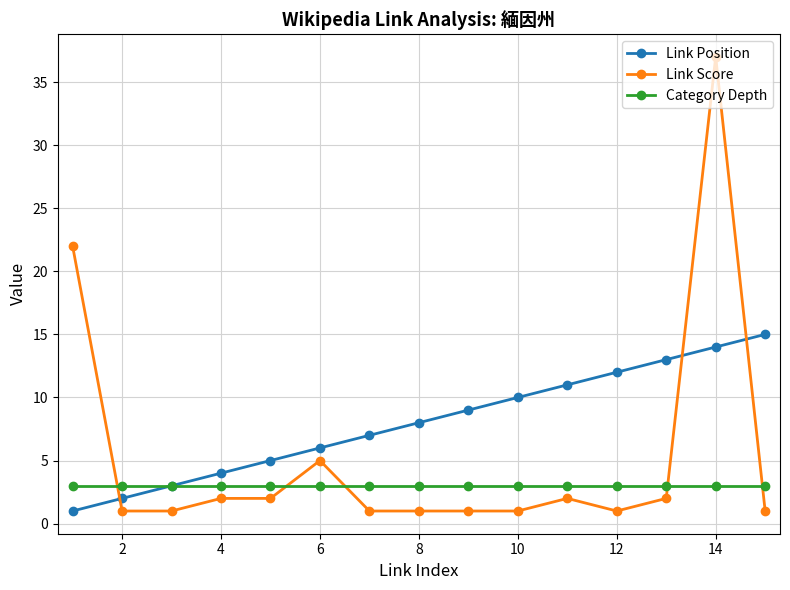

Which series has the largest total across all categories?

Link Position